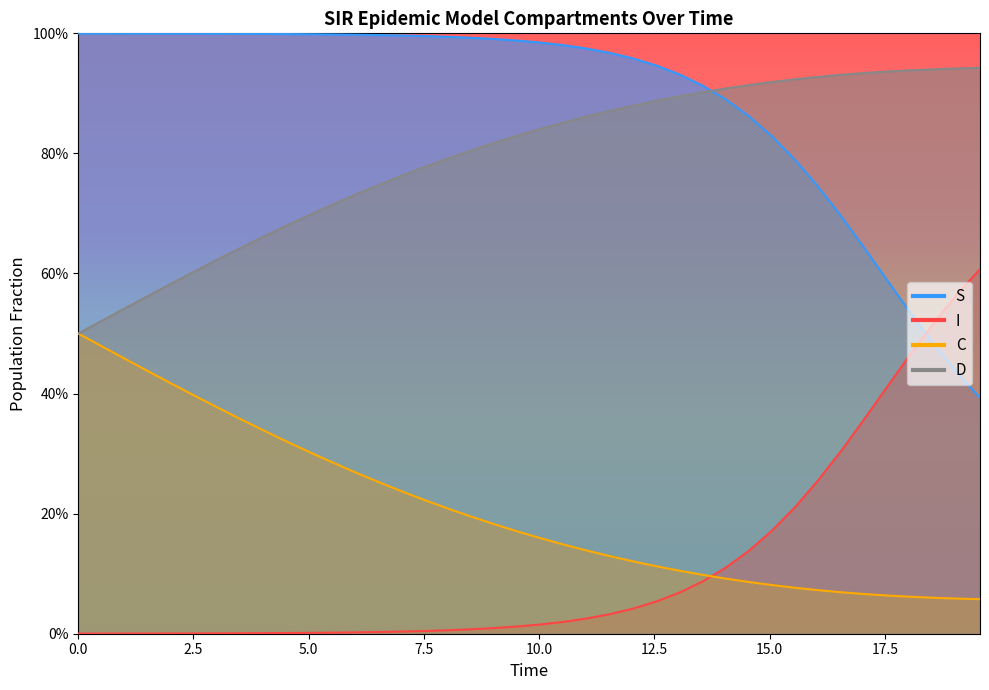

At how many categories does at least one series exceed 0?

40